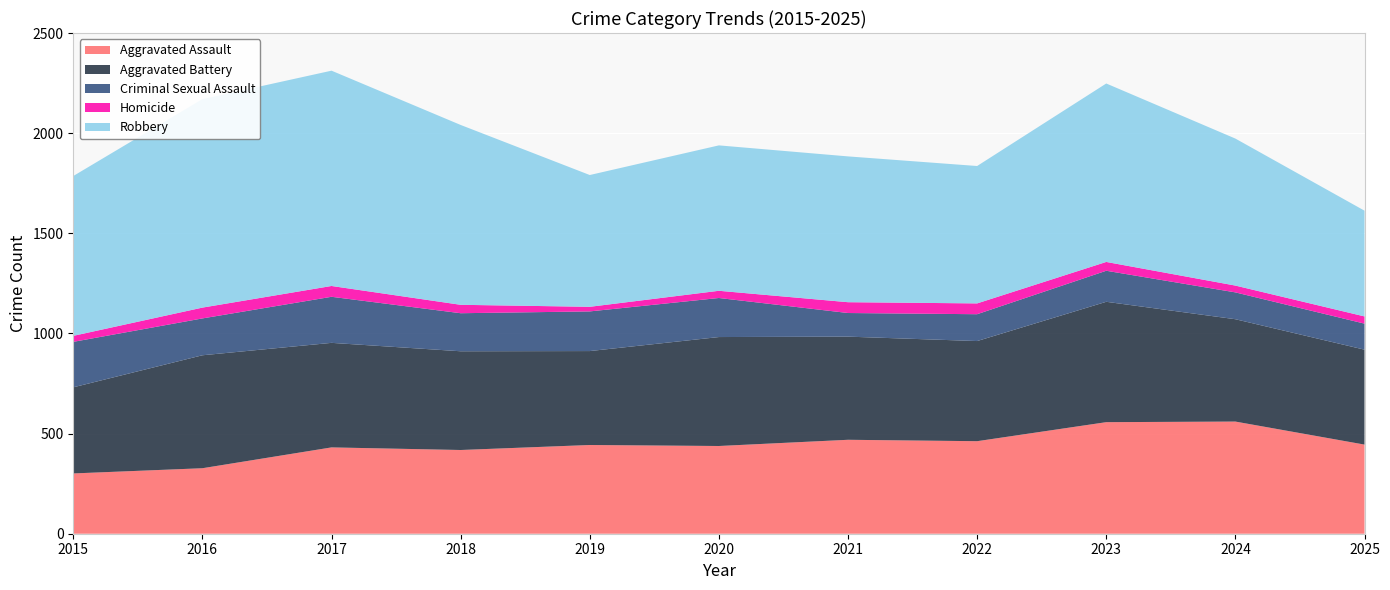

Reading left to right, list all the values displayed in this chart.

Aggravated Assault: 2015=301	2016=327	2017=431	2018=418	2019=443	2020=438	2021=469	2022=462	2023=557	2024=560	2025=445
Aggravated Battery: 2015=430	2016=564	2017=522	2018=493	2019=469	2020=544	2021=515	2022=500	2023=601	2024=511	2025=474
Criminal Sexual Assault: 2015=227	2016=184	2017=230	2018=190	2019=198	2020=195	2021=118	2022=134	2023=155	2024=134	2025=130
Homicide: 2015=30	2016=54	2017=54	2018=42	2019=23	2020=36	2021=54	2022=54	2023=44	2024=34	2025=36
Robbery: 2015=798	2016=1041	2017=1075	2018=898	2019=658	2020=726	2021=728	2022=686	2023=891	2024=734	2025=528